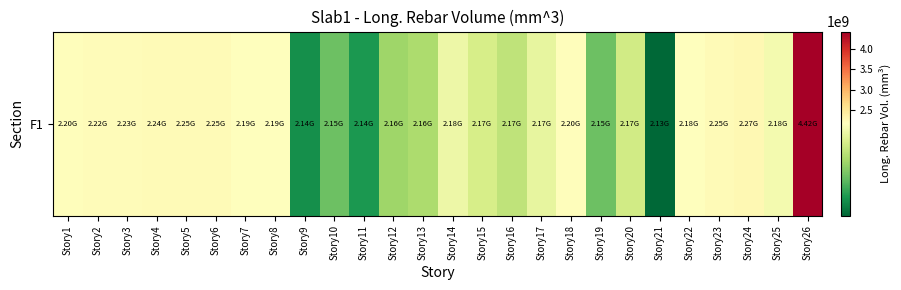

What is the change in value from Story14 to Story18?

+24617215.9